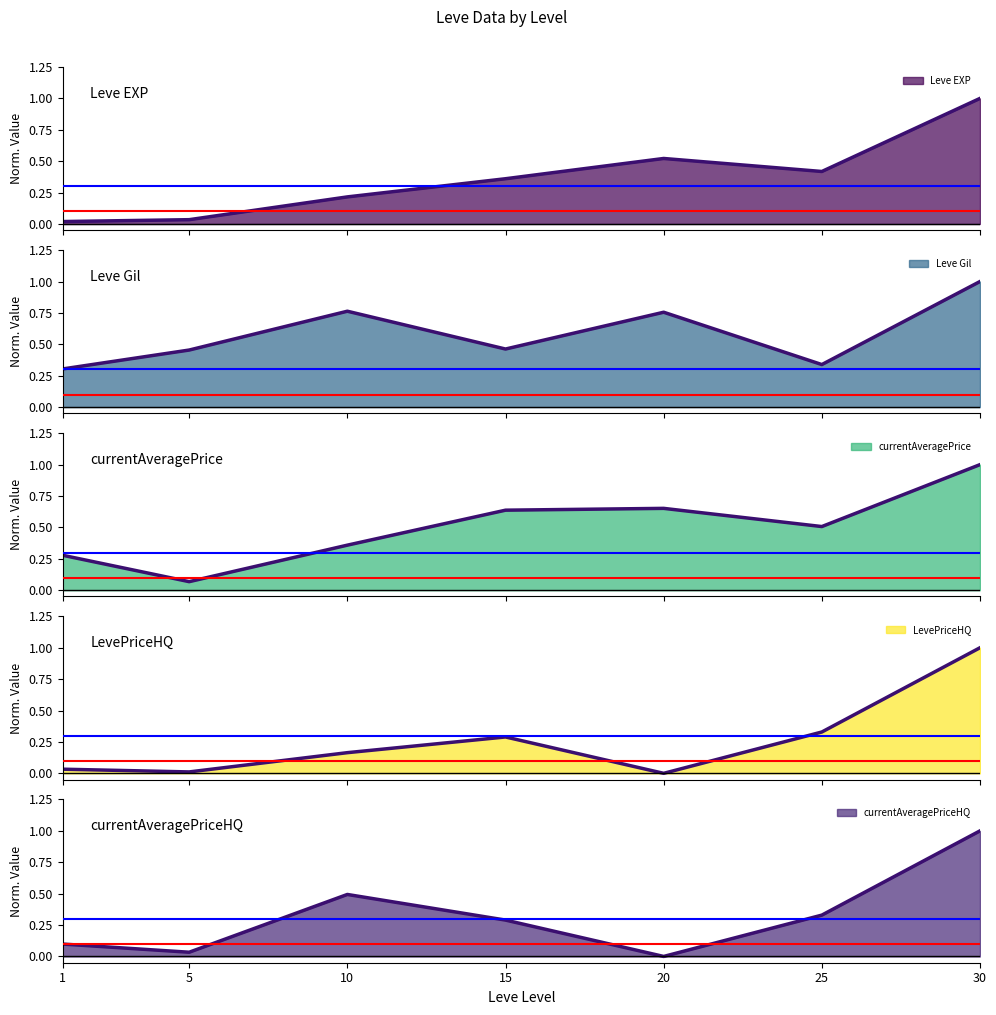

How many data points does each series have?

7